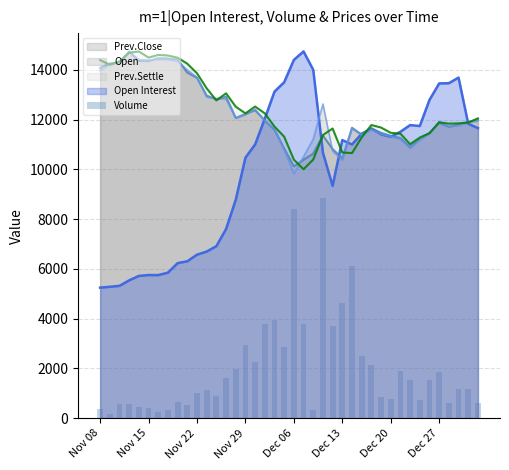

What is the maximum value for Prev.Close?

14736.0